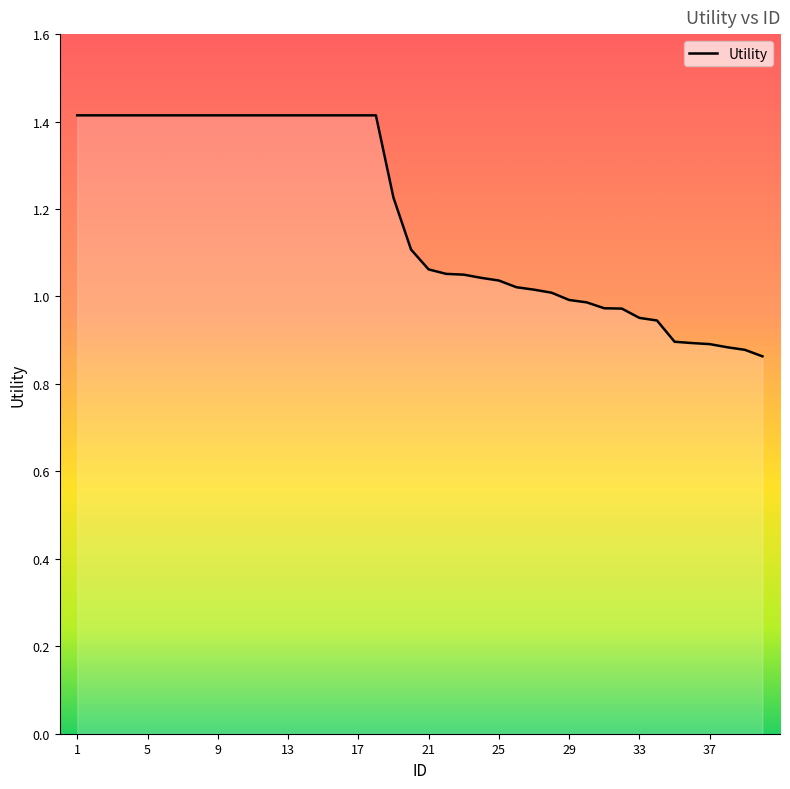

What is the difference between the maximum and minimum values?

0.6